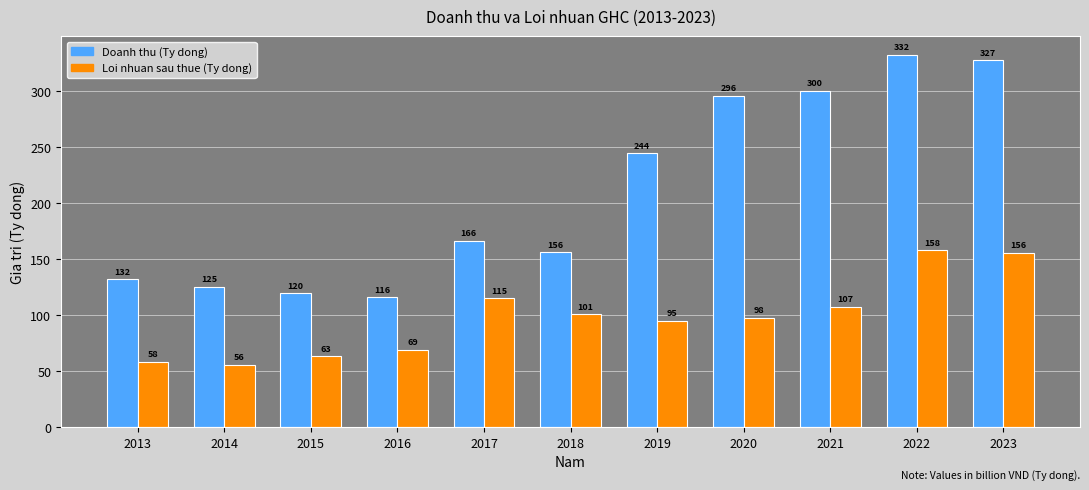

At which label does Doanh thu (Ty dong) reach its minimum?

2016